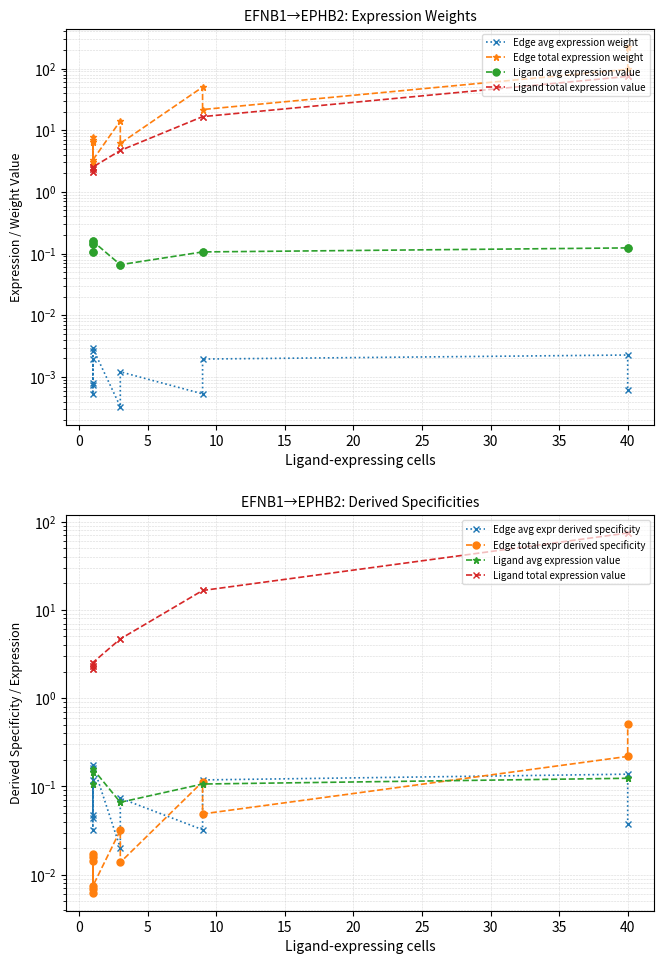

Is the value of Edge avg expr derived specificity at −5 greater than the value of Edge total expr derived specificity at 11?

No